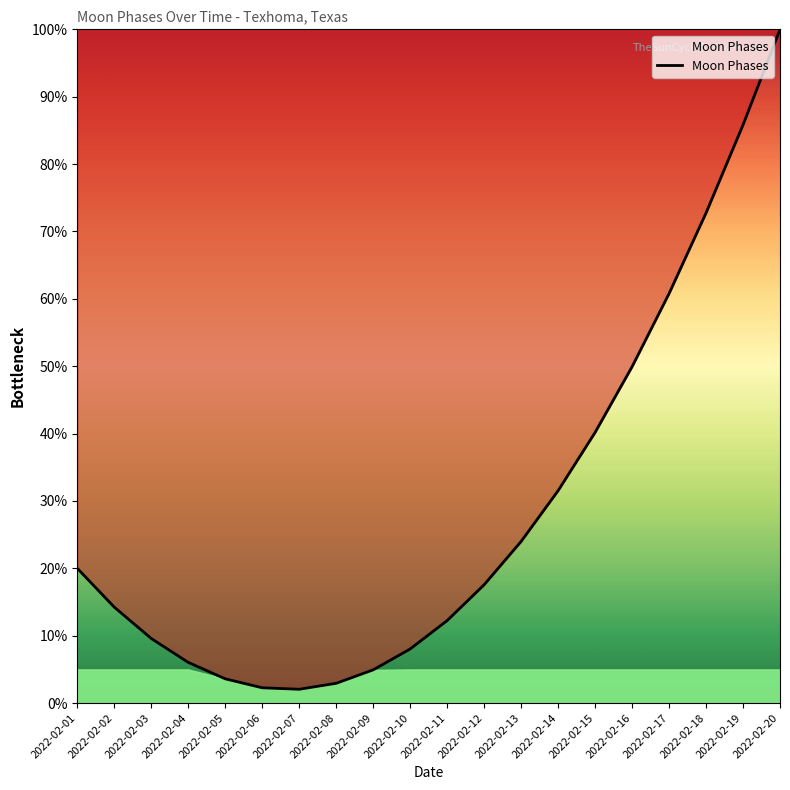

At which label is the value closest to 51?

2022-02-16